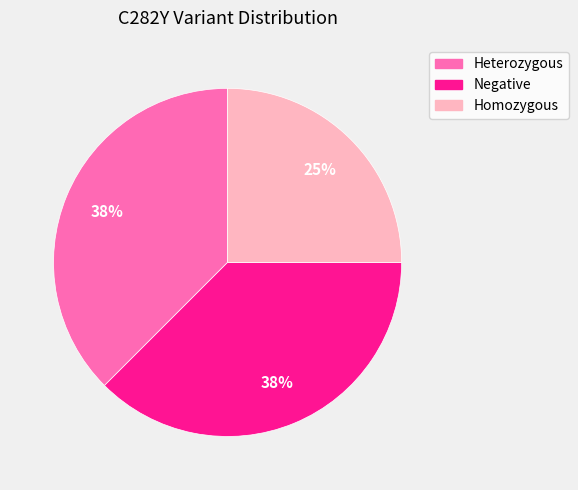

Is there a majority slice in this chart?

No